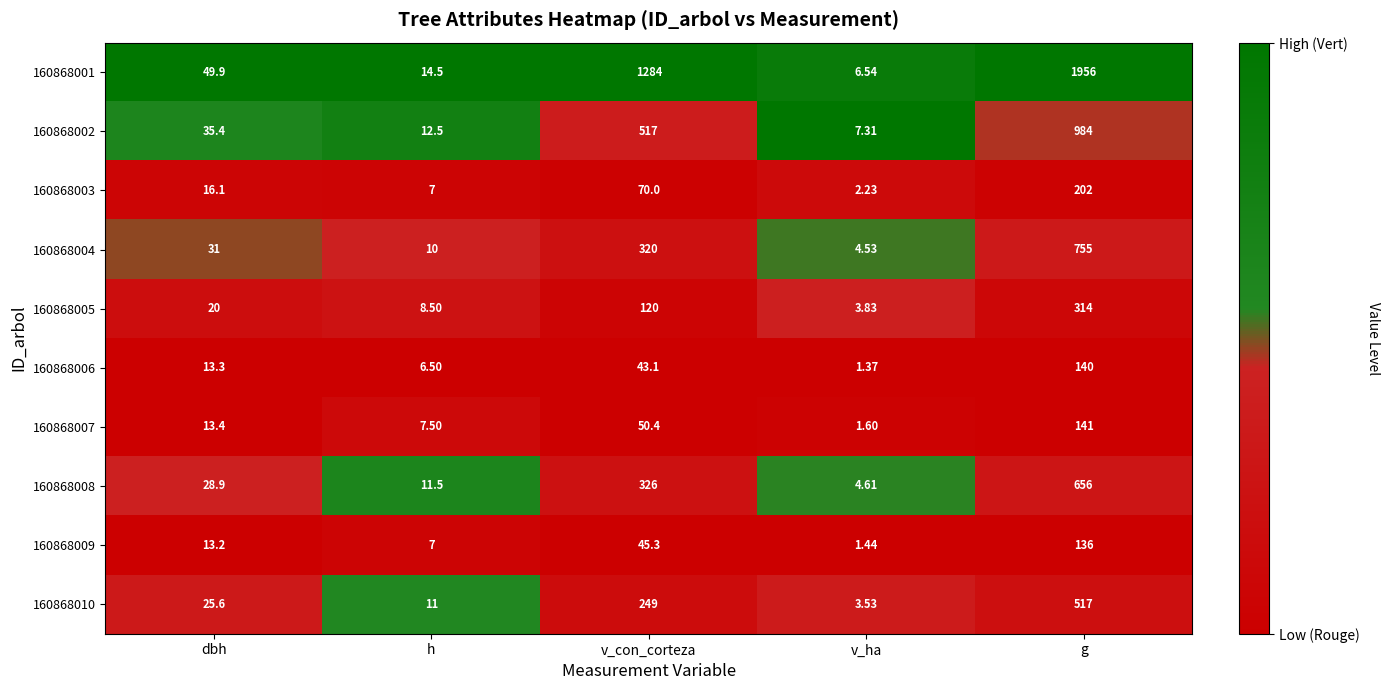

At which category is the sum across all series the highest?

g